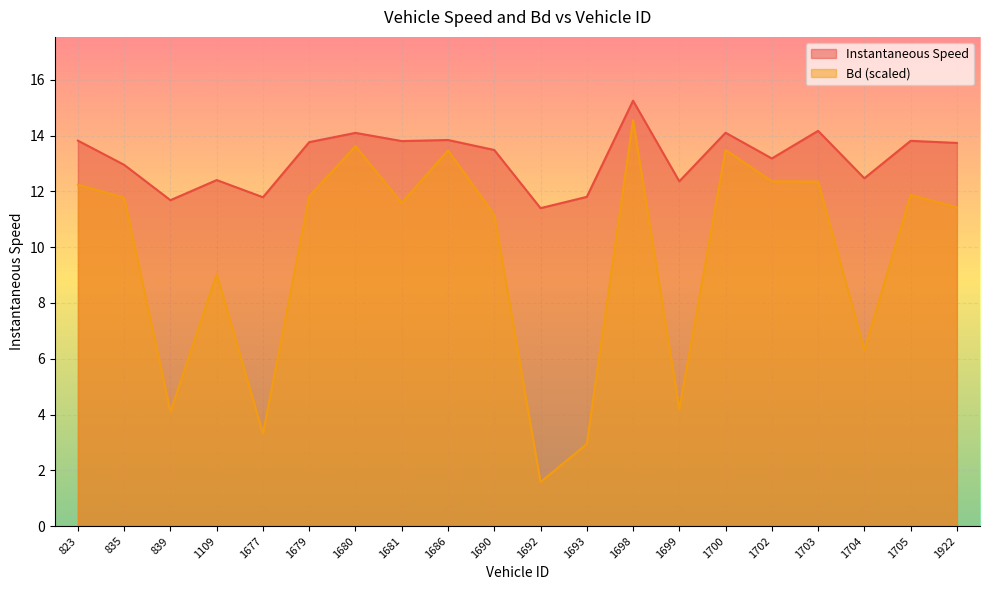

Which series has the largest total across all categories?

Instantaneous Speed